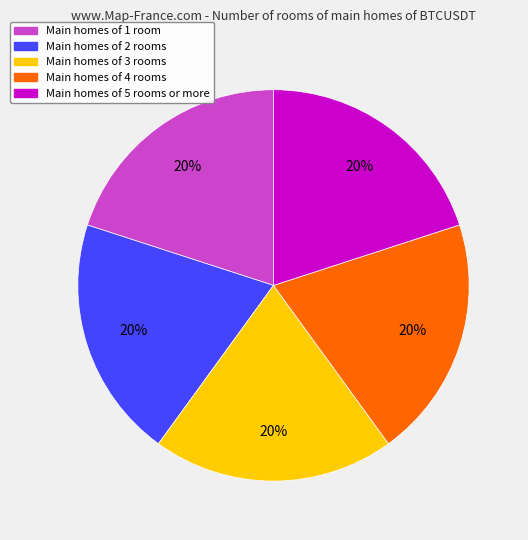

How many slices are in this pie chart?

5